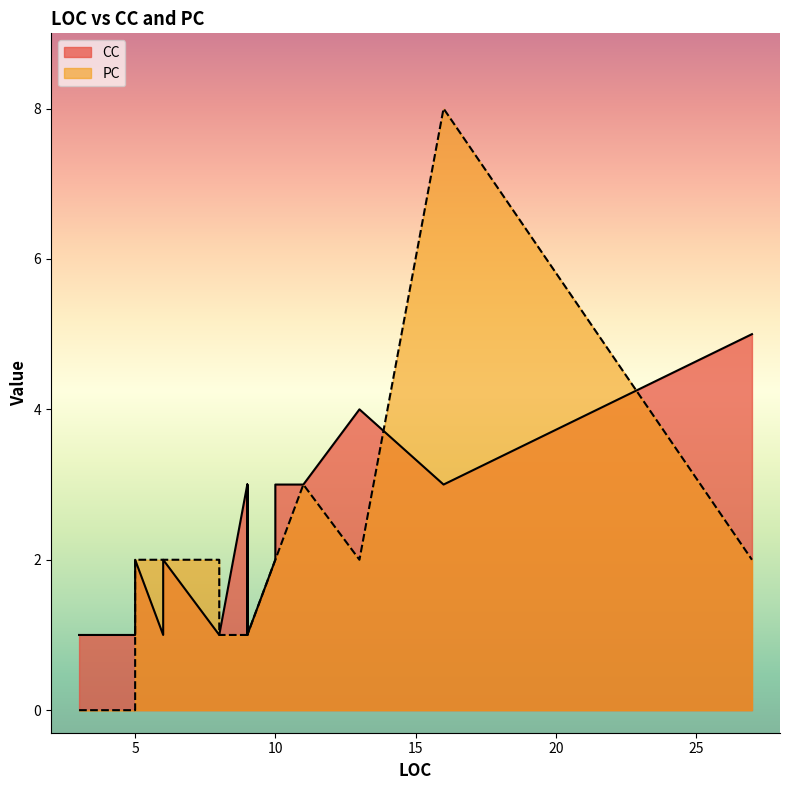

At which category is the sum across all series the highest?

16